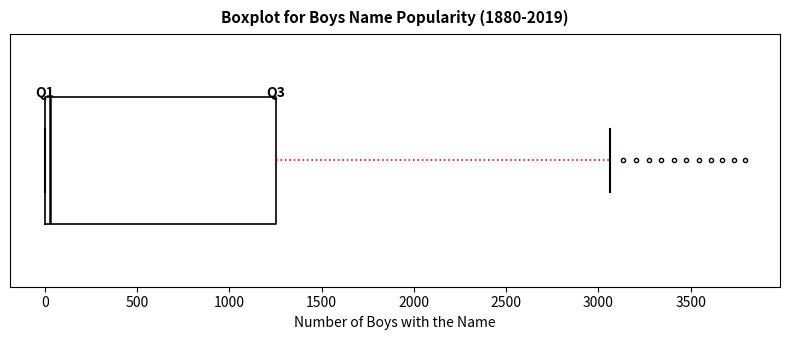

Transcribe this box plot: give where the median line is, the range the box spans, and where the two whiskers end, as read against the x-axis. The values are not printed on the chart, so give them approximately, as read against the axis.

median 50, box 0 to 1250, whiskers 0 to 3050